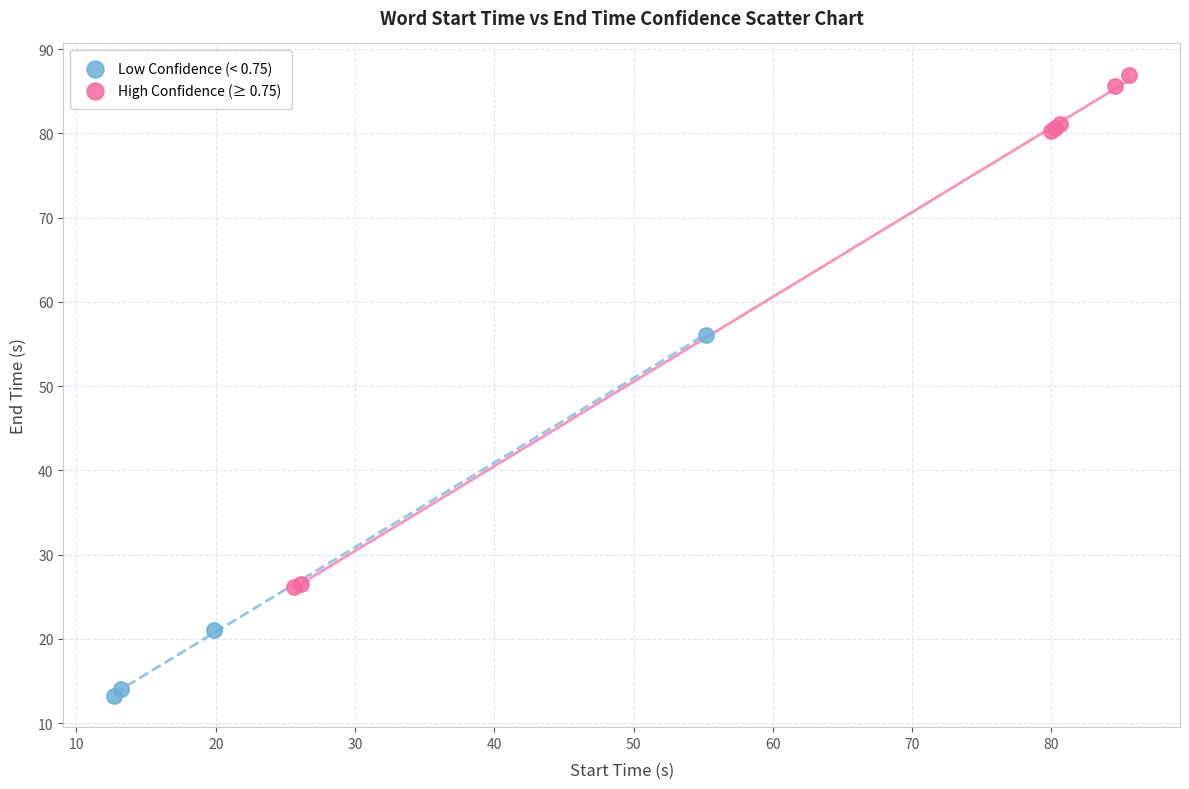

Which series contains the highest Y value?

High Confidence (≥ 0.75)